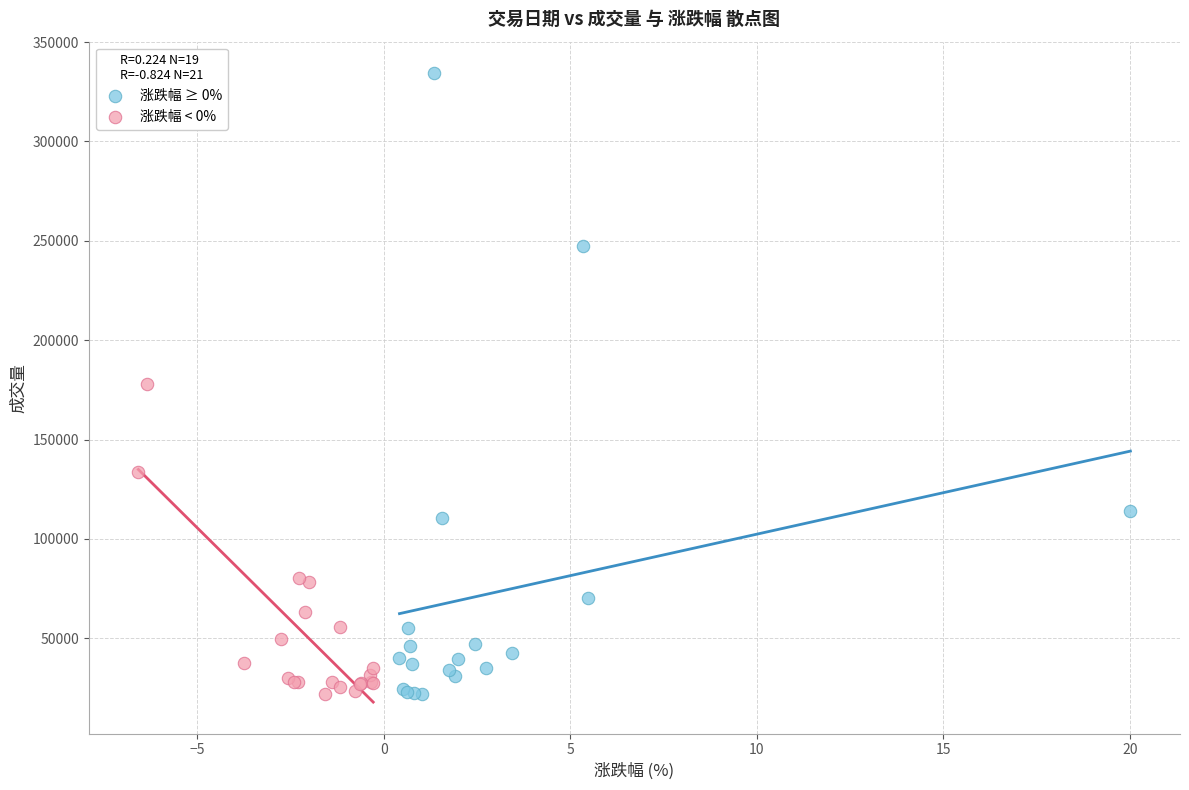

Which series has the widest spread of Y values?

涨跌幅 ≥ 0%